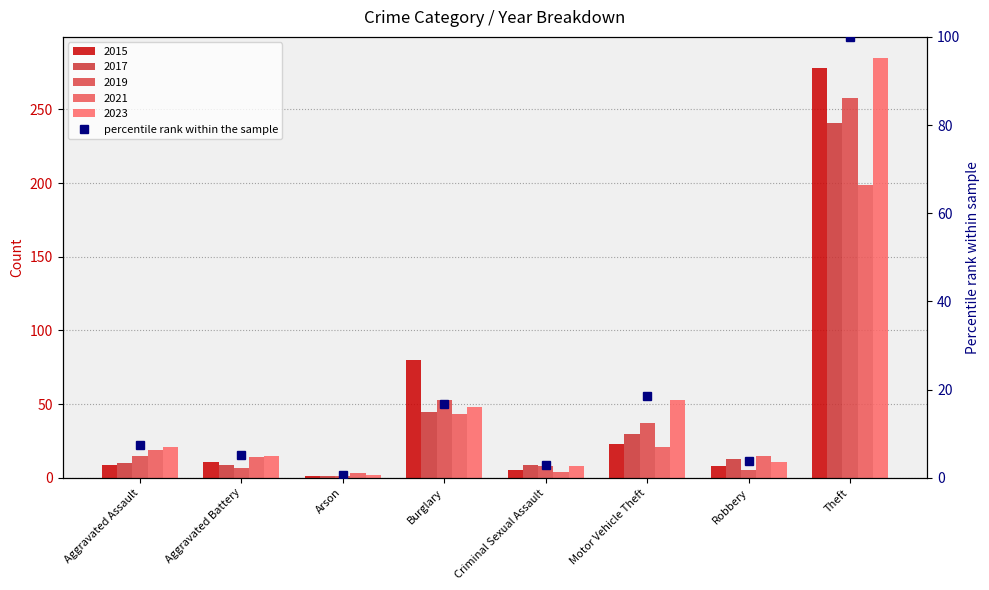

What is the smallest value displayed?

0.7